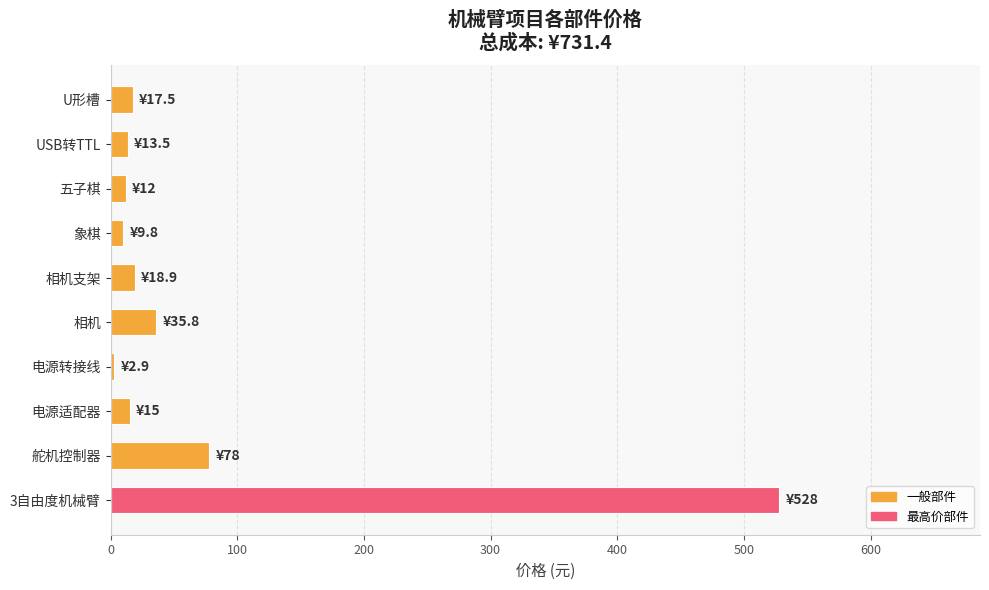

Does the chart contain stacked bars?

No